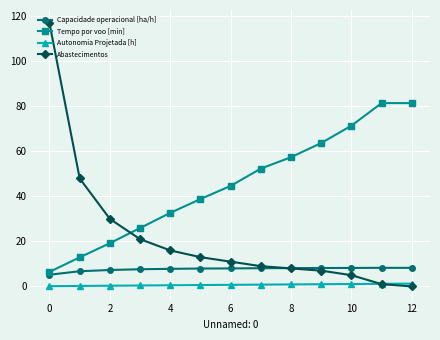

Rank the series by their maximum value, from highest to lowest.

Abastecimentos, Tempo por voo [min], Capacidade operacional [ha/h], Autonomia Projetada [h]